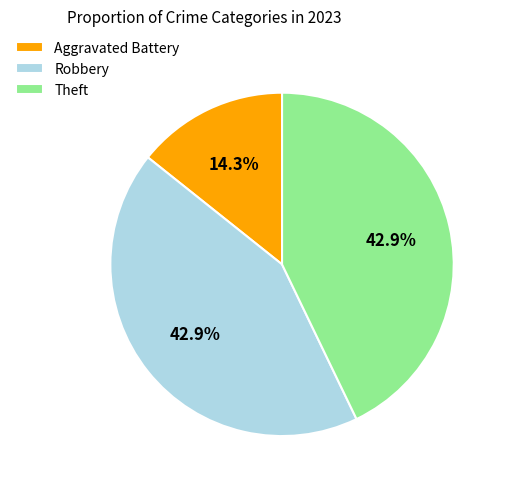

Combined, do Theft and Aggravated Battery account for over 50%?

Yes